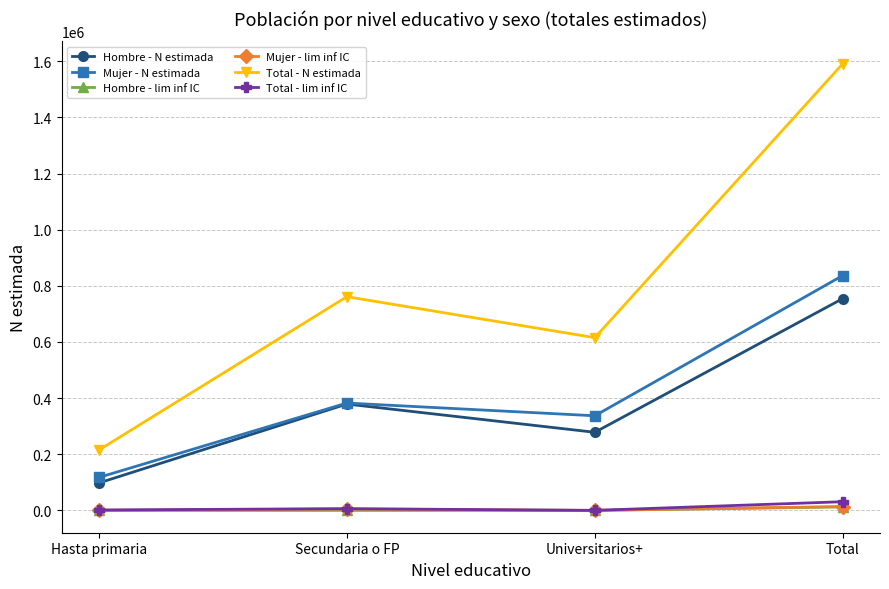

True or false: Hombre - lim inf IC and Total - N estimada cross at least once.

False